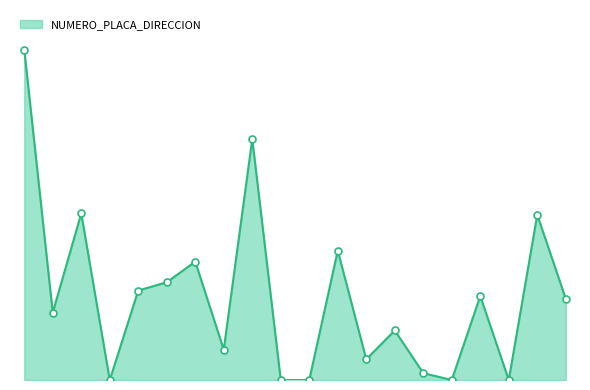

What is the greatest value displayed?

240